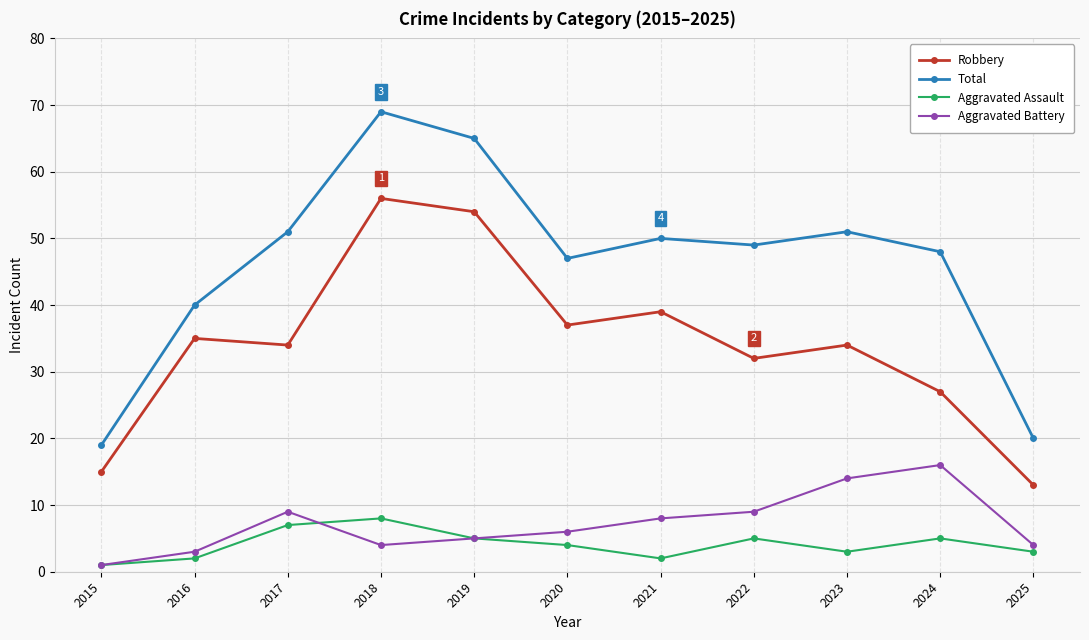

Is the value of Aggravated Assault at 2019 greater than the value of Total at 2024?

No